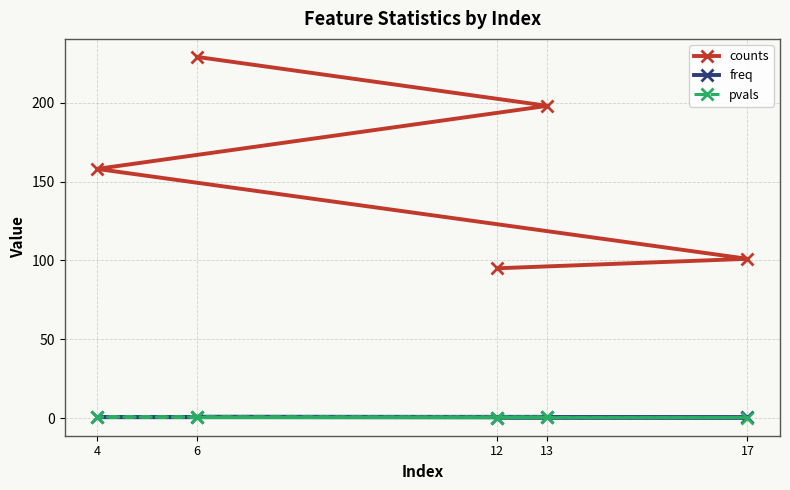

The counts series shows 171.8 at 17. True or false?

False